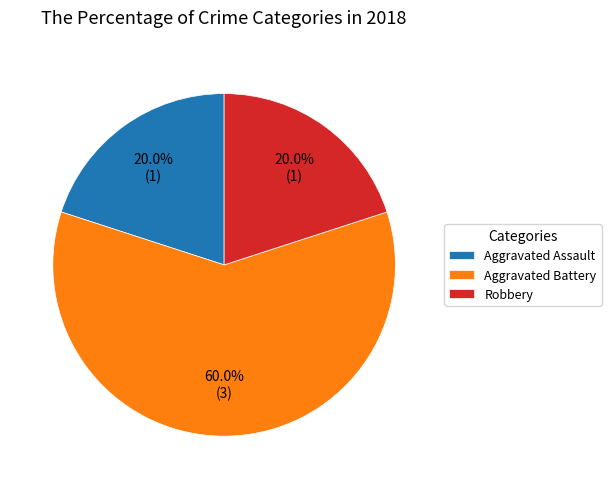

How many slices are in this pie chart?

3